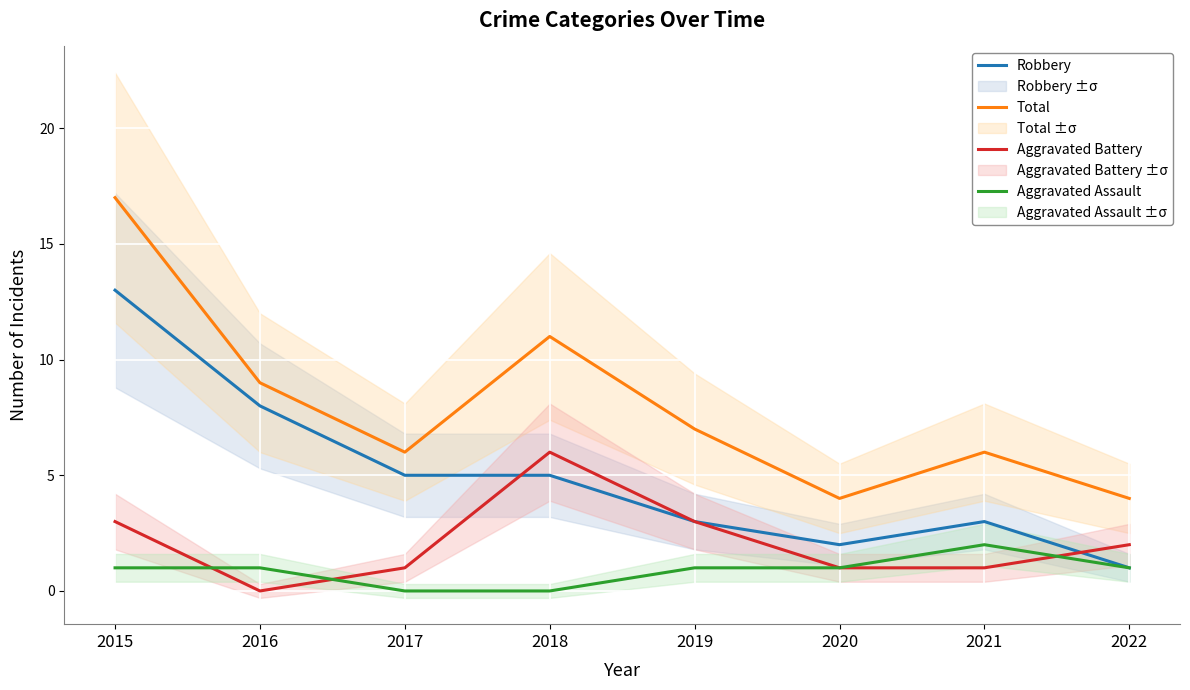

What is the highest value of the Aggravated Assault series?

2